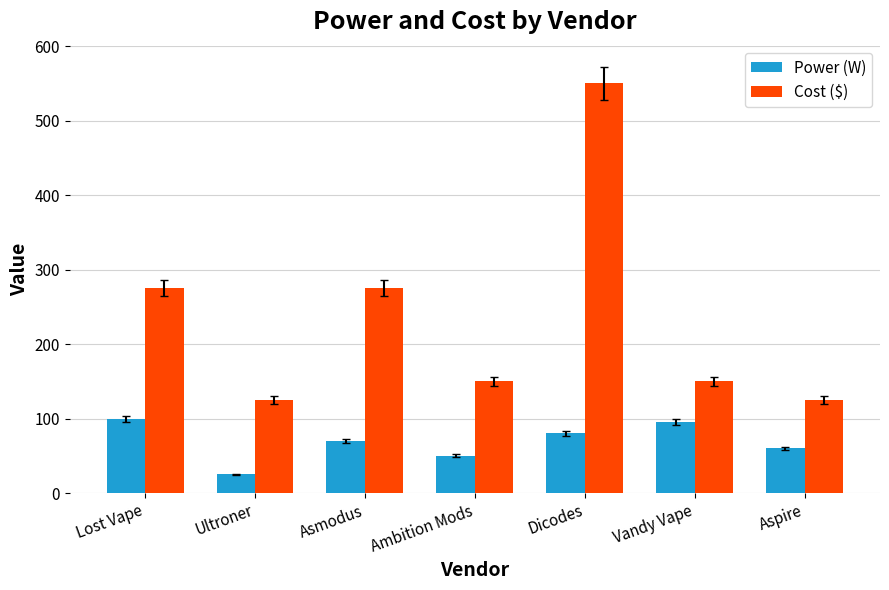

At how many categories does at least one series exceed 248?

3